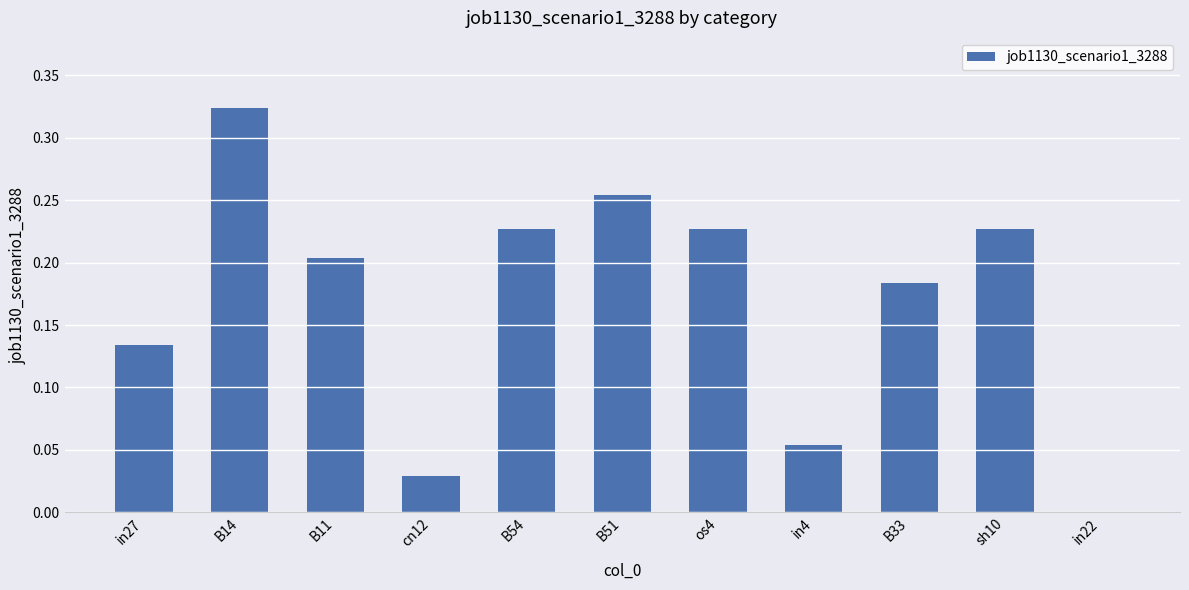

Which label corresponds to the largest value in the chart?

B14